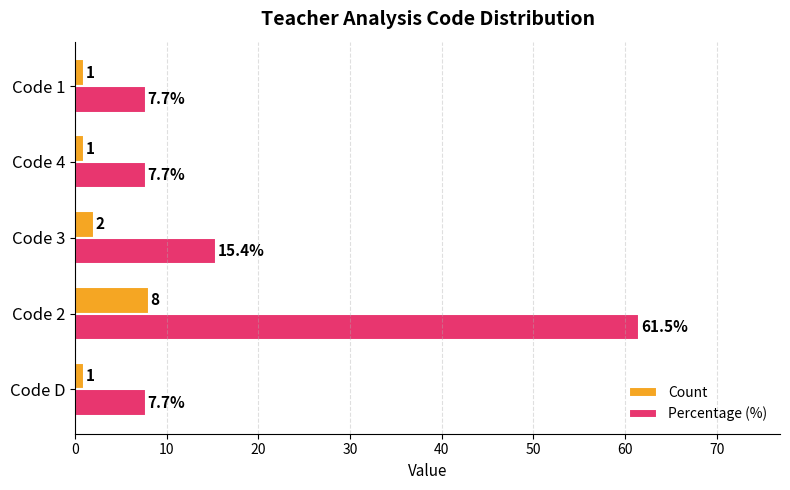

Count the number of categories in the chart.

5